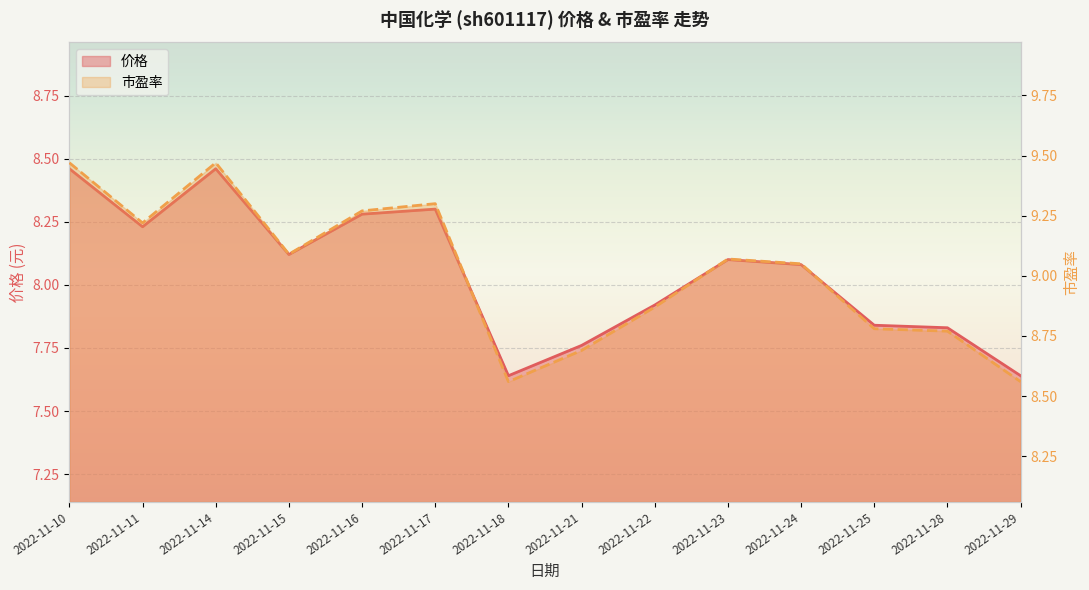

What are all the series names shown in the legend?

价格, 市盈率